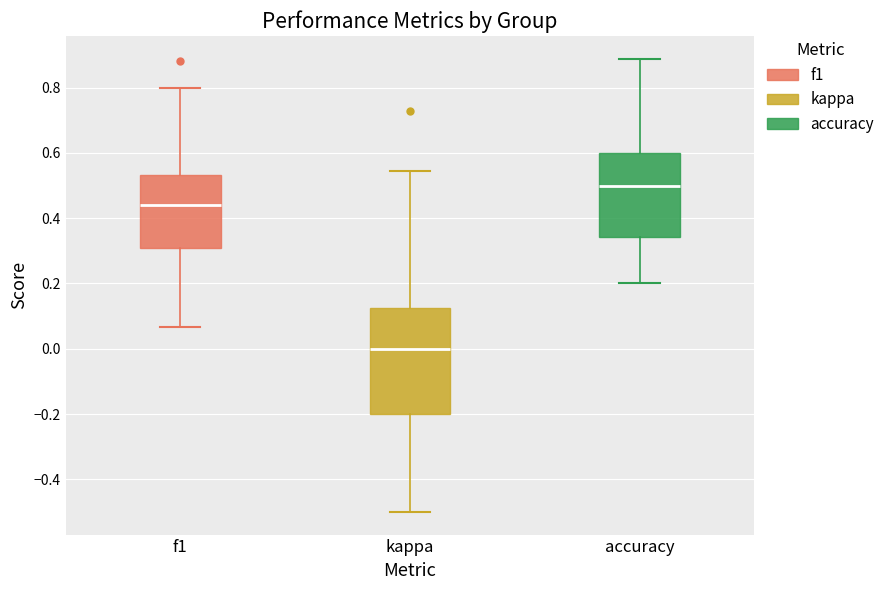

Where is the upper edge of the box for kappa on the y-axis? The values are not printed on the chart, so give them approximately, as read against the axis.

0.12